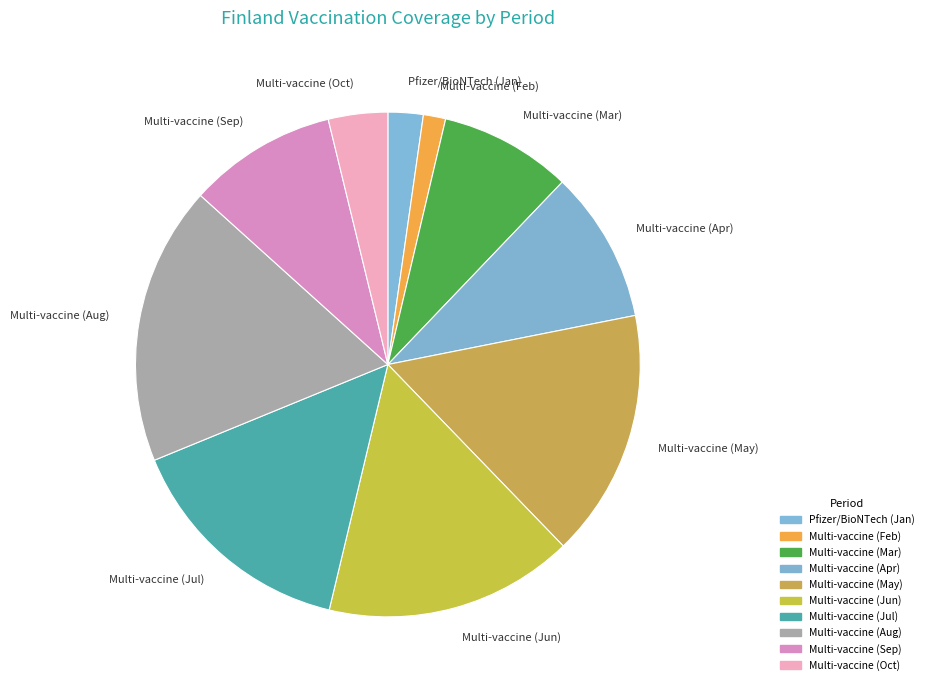

How many segments does this pie chart have?

10